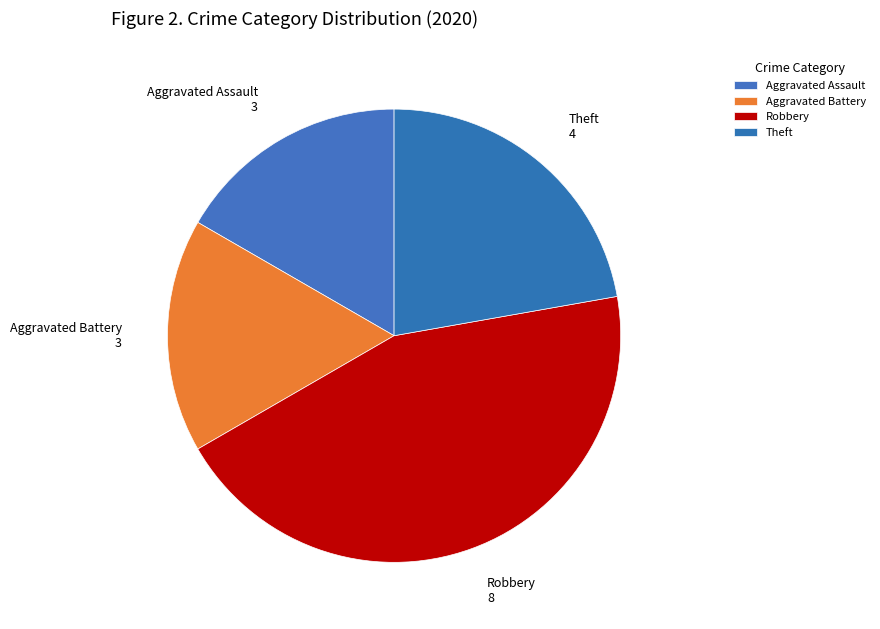

To the nearest percent, what is the average slice percentage?

25%